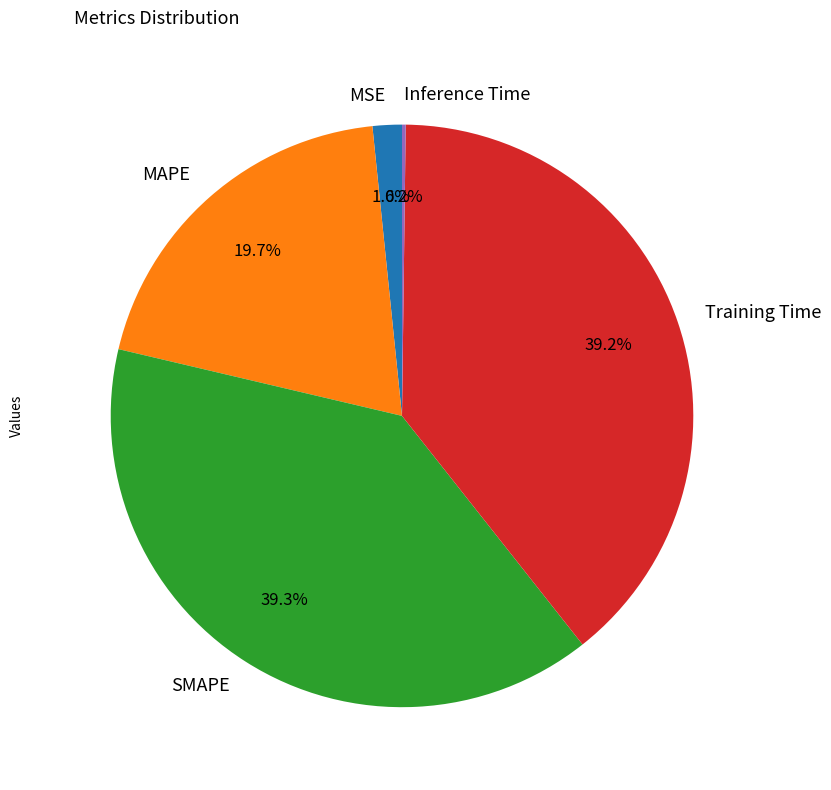

To the nearest percent, what is the difference between the largest and smallest slice percentages?

39%